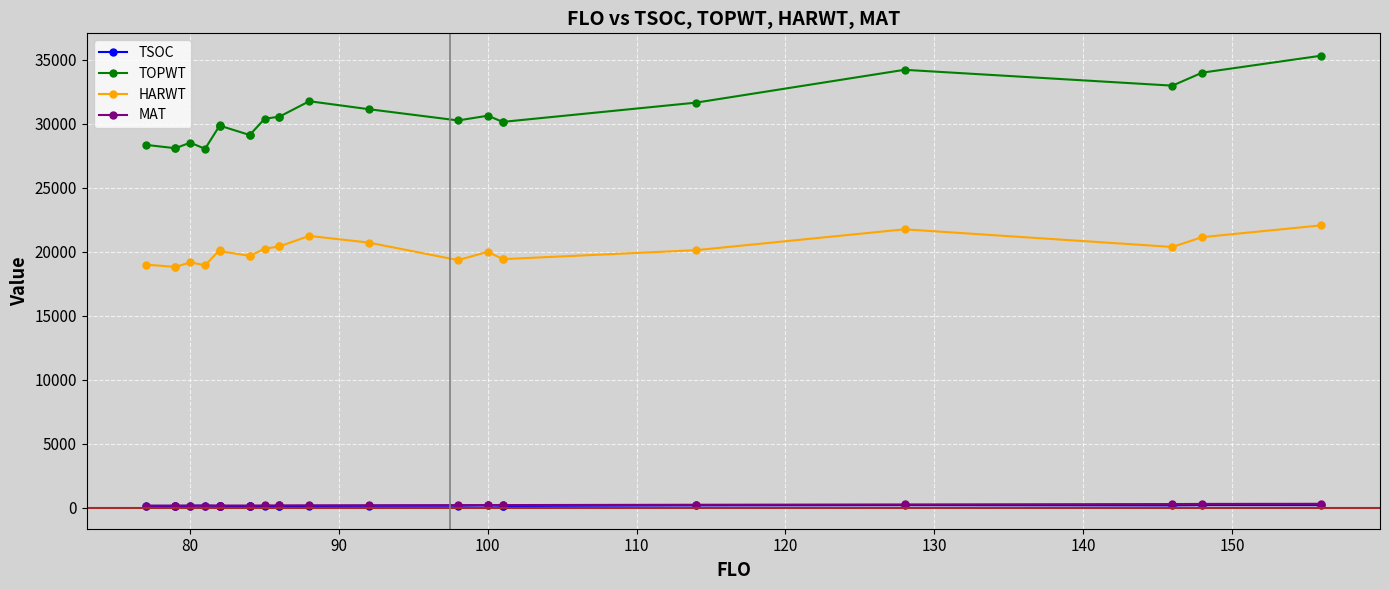

The HARWT series shows 5987 at 23. True or false?

False